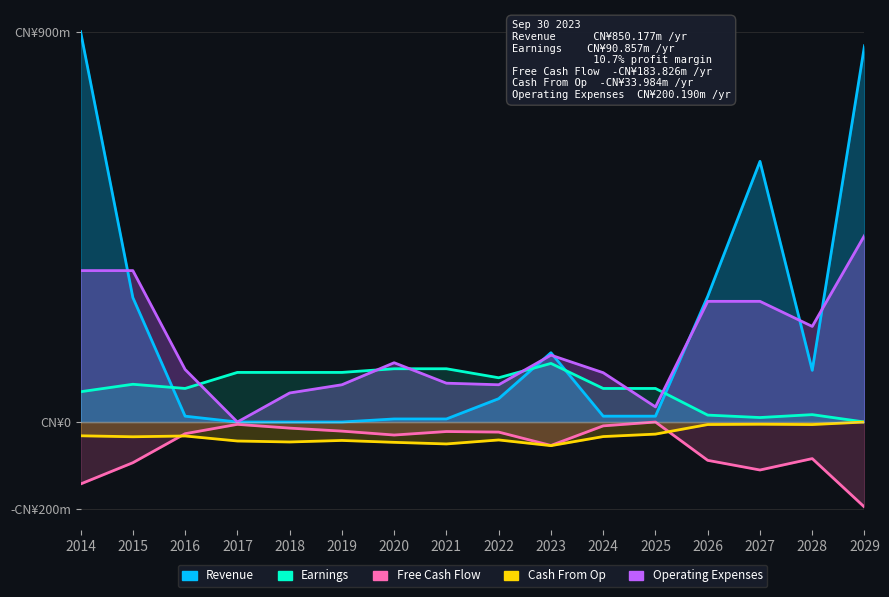

What is the total value across all series at 2014?

1144.4